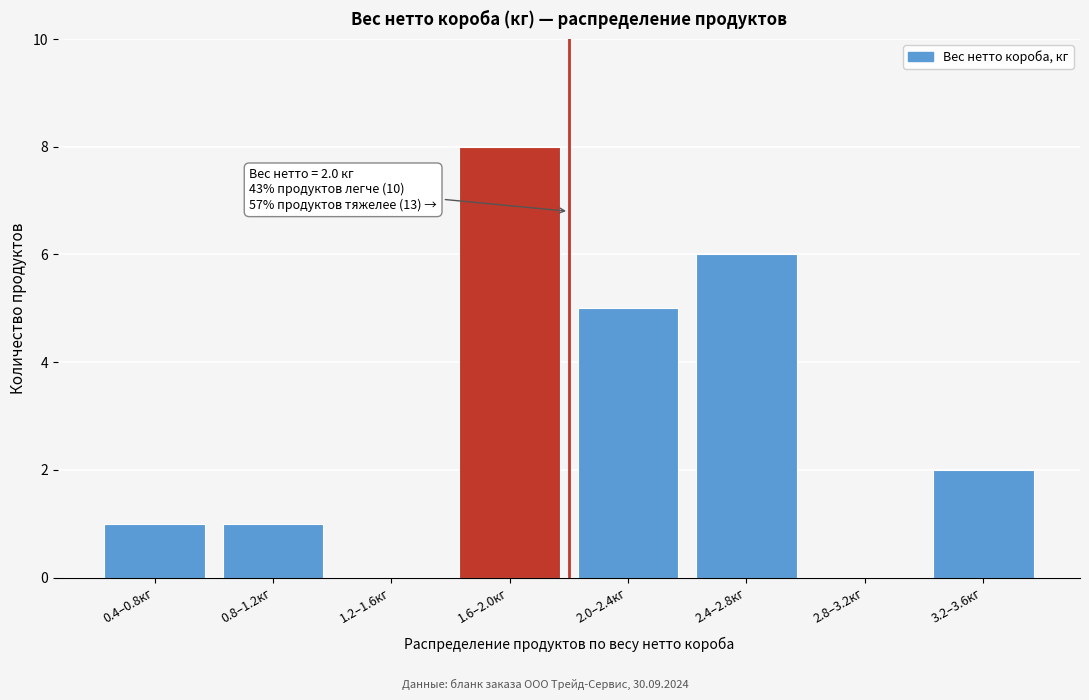

Reading left to right, what are all the values shown in this chart?

0.4–0.8кг=1	0.8–1.2кг=1	1.2–1.6кг=0	1.6–2.0кг=8	2.0–2.4кг=5	2.4–2.8кг=6	2.8–3.2кг=0	3.2–3.6кг=2